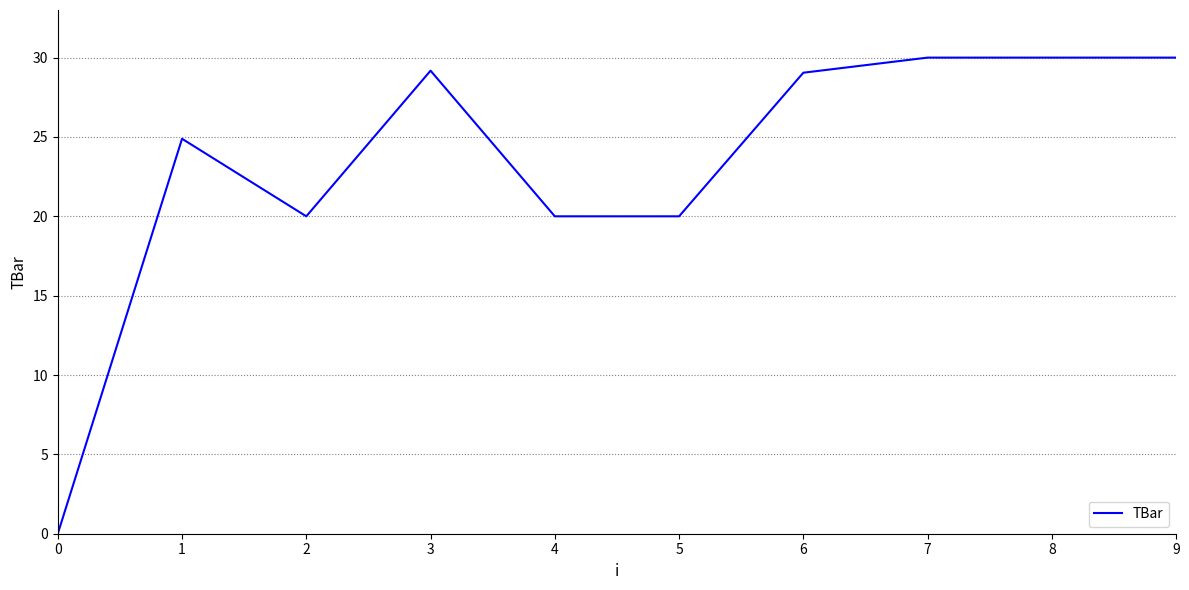

The chart shows a value of 33.2 at 5. True or false?

False